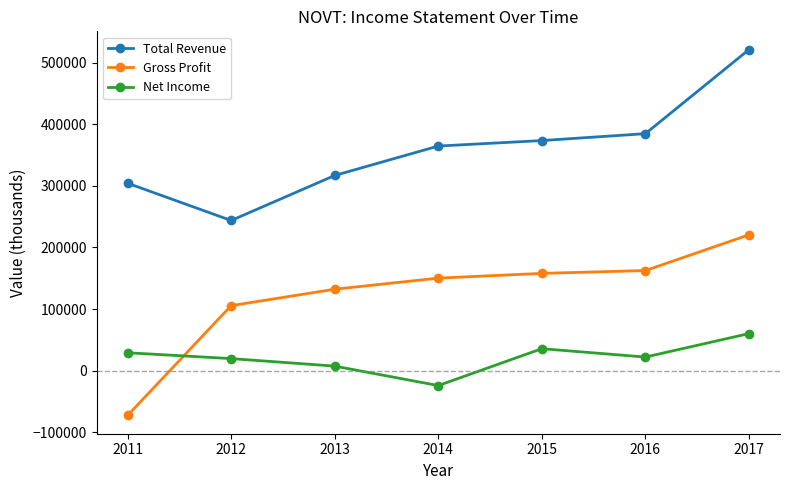

The value of Net Income at 2013 is 7300. True or false?

True